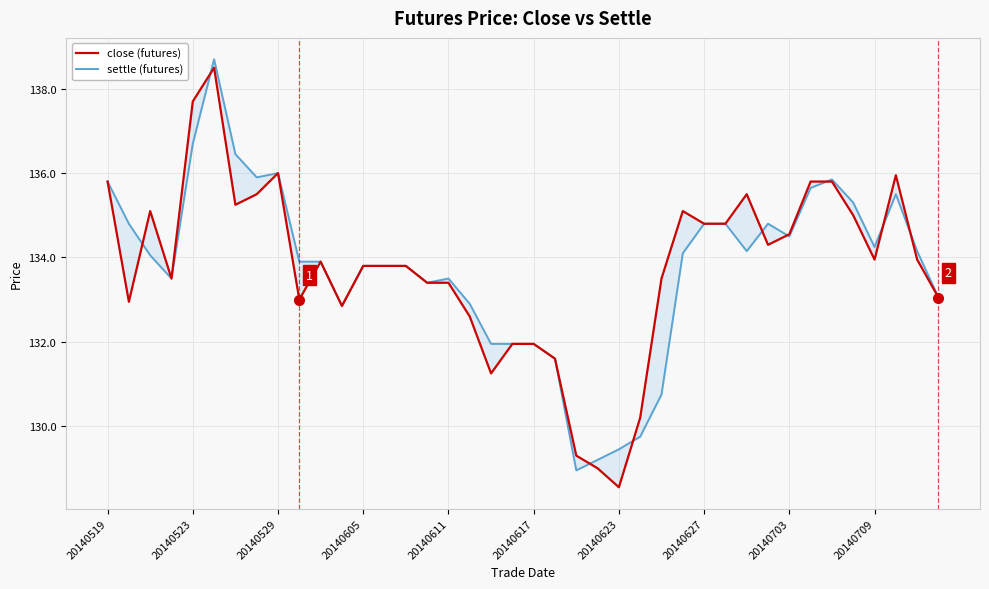

Which series has the largest total across all categories?

close (futures)